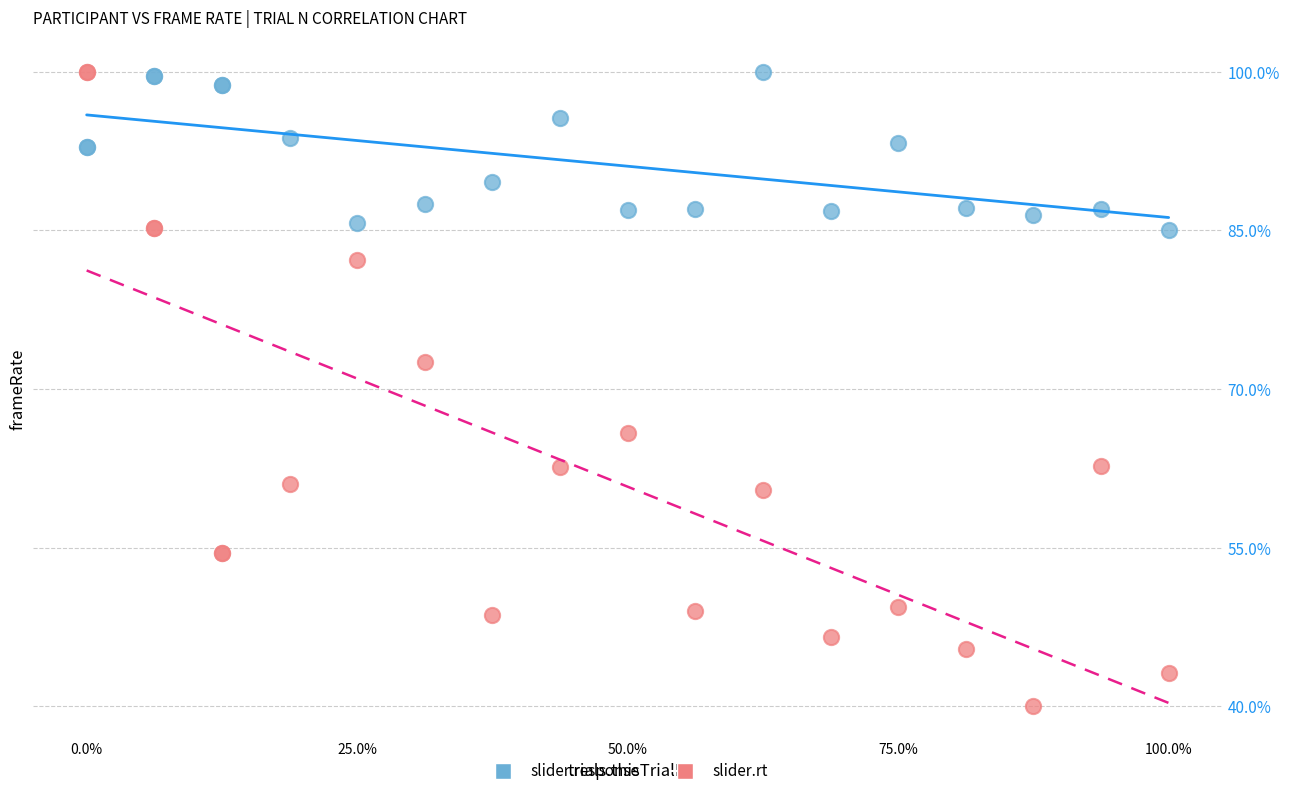

What is the X range (max minus min) for the scatter plot?

16.0